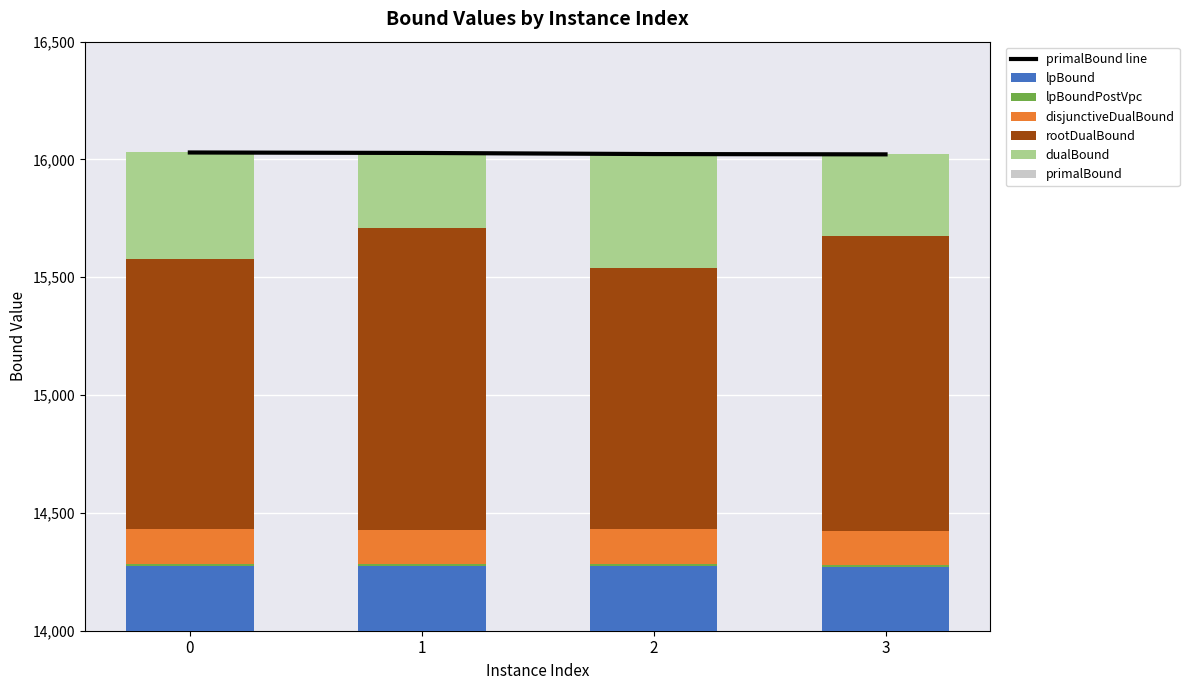

What is the spread (max minus min) of values at 1?

14746.7